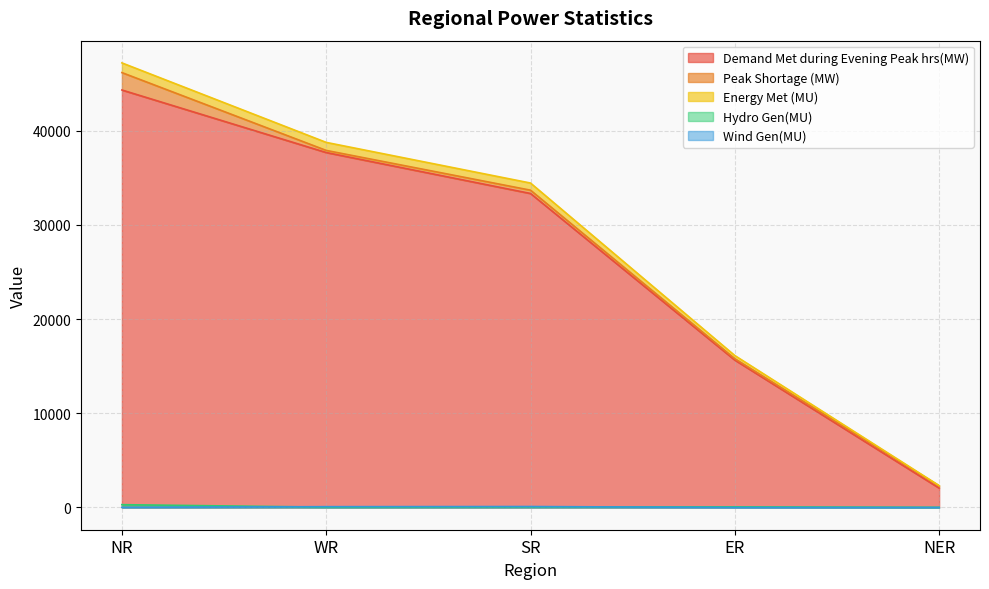

How many data points does each series have?

5